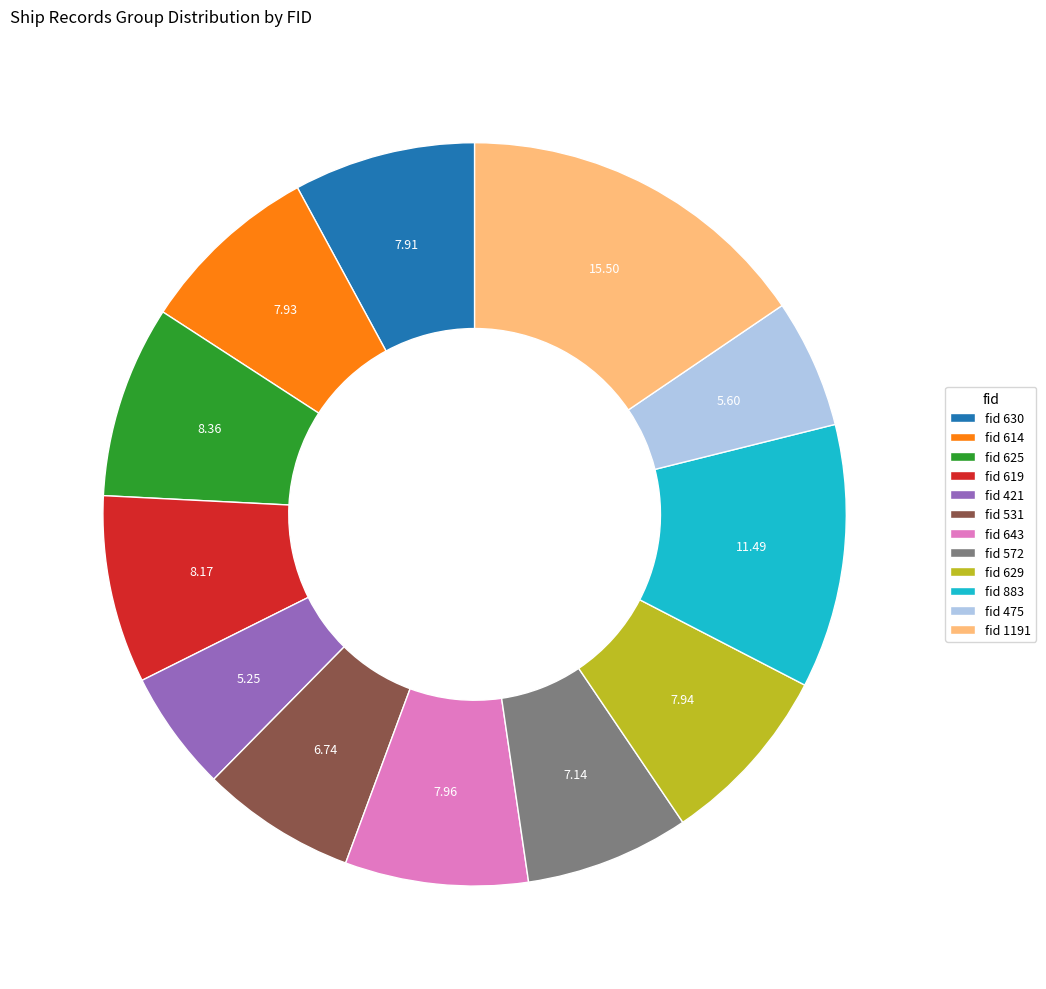

Is the sum of fid 572 and fid 421 greater than half?

No